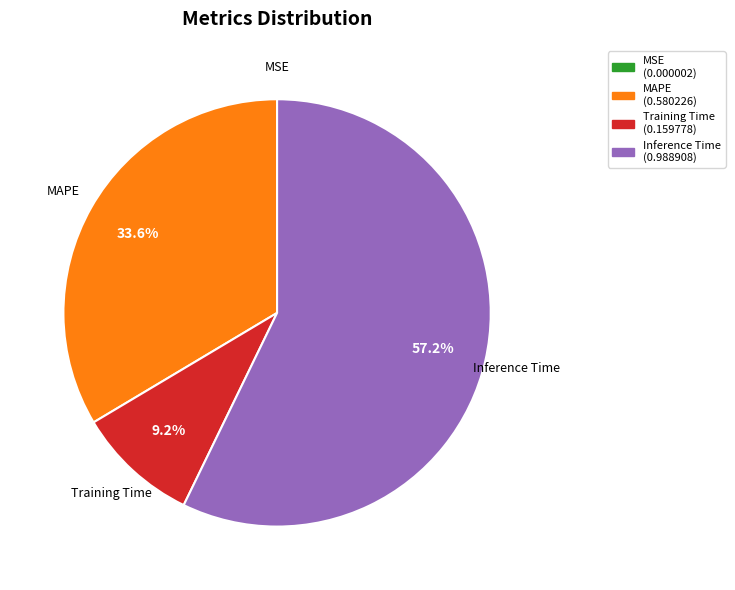

What is the largest slice in the pie chart?

Inference Time (0.988908)